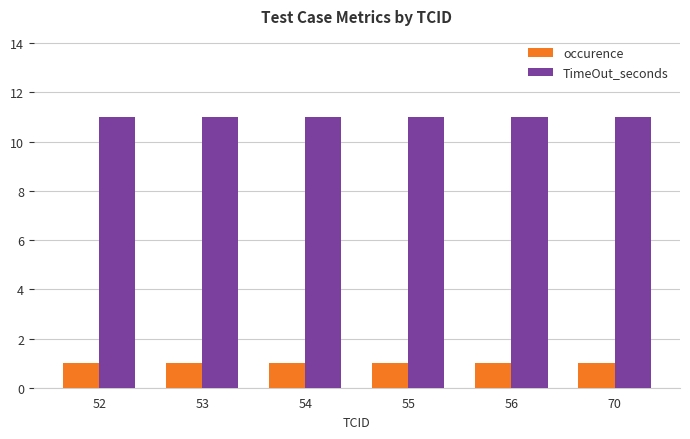

The occurence series shows 2 at 70. True or false?

False